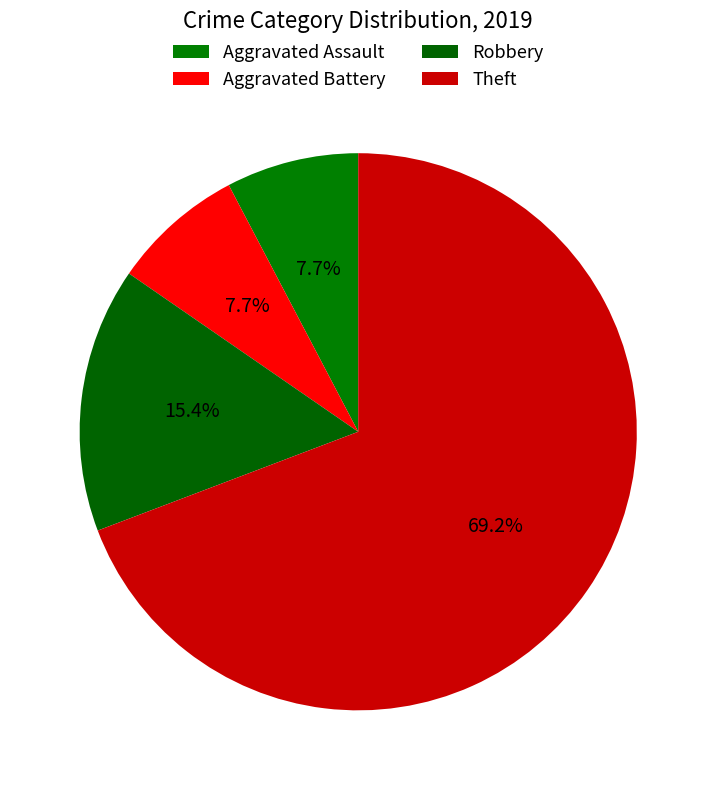

To the nearest percent, what is the combined percentage of Aggravated Assault and Robbery?

23%